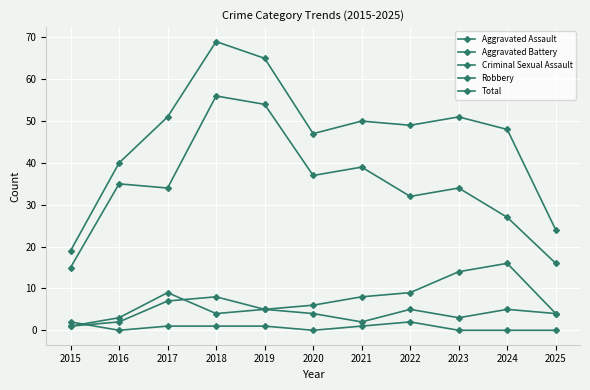

Which category has the lowest value in the Aggravated Battery series?

2015